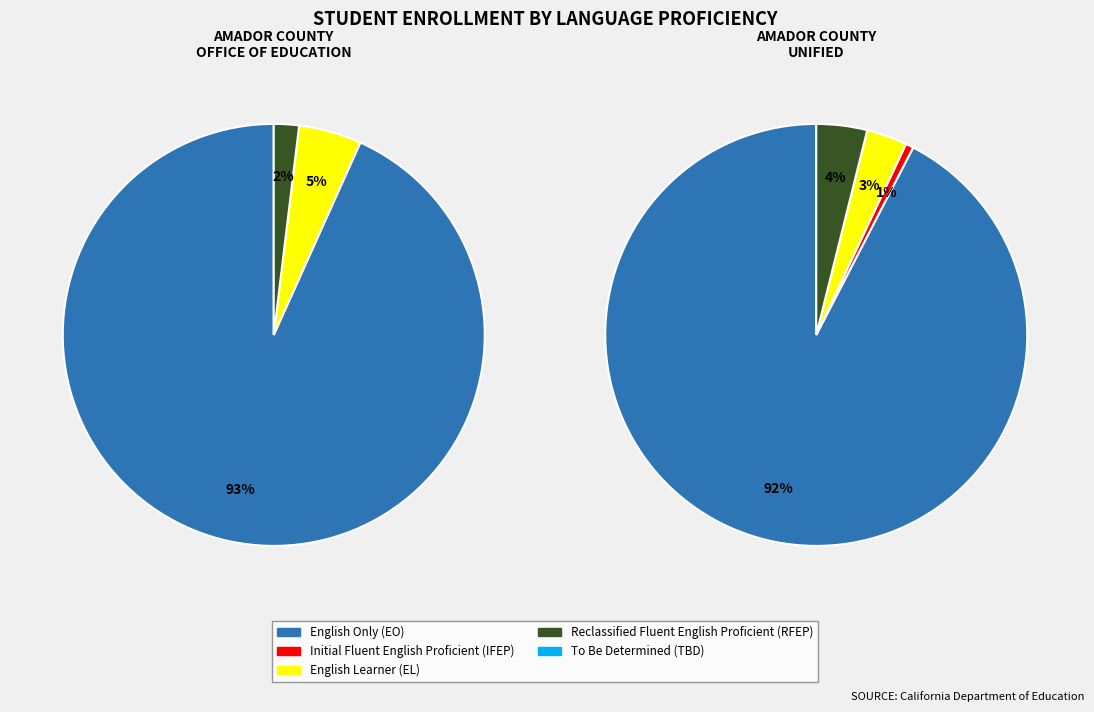

Is the sum of Amador County Unified and Amador County Office of Education greater than half?

Yes